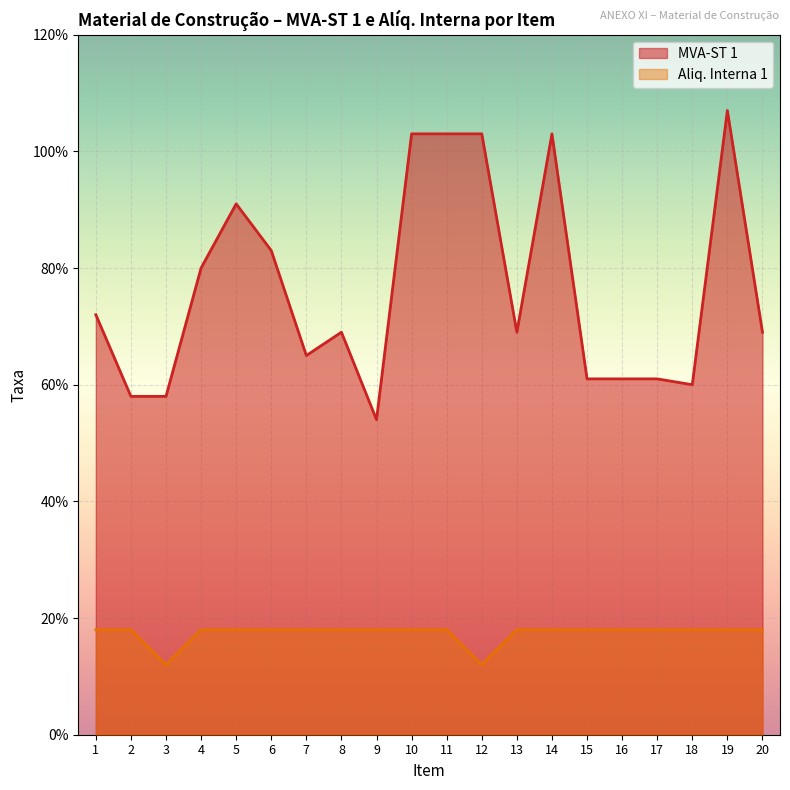

What is the maximum value for MVA-ST 1?

1.1